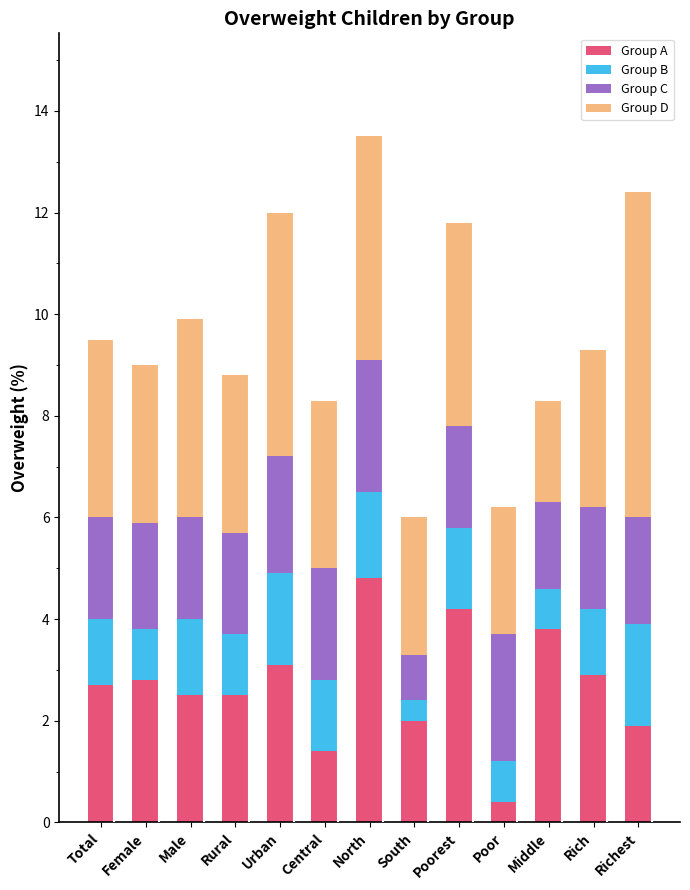

What is the total value across all series at Middle?

8.3